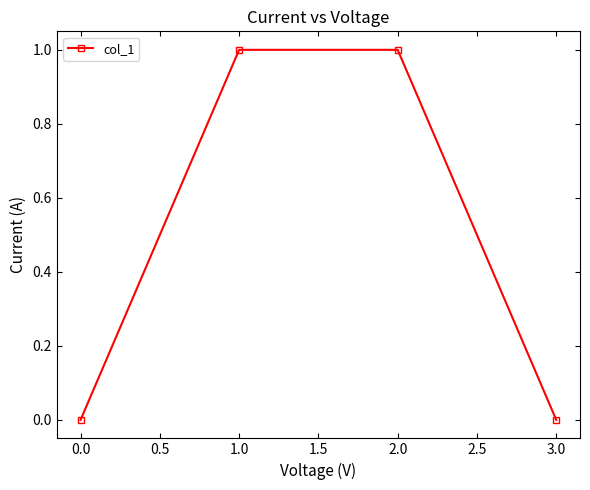

True or false: the data shows 0.0 at 0.0.

True